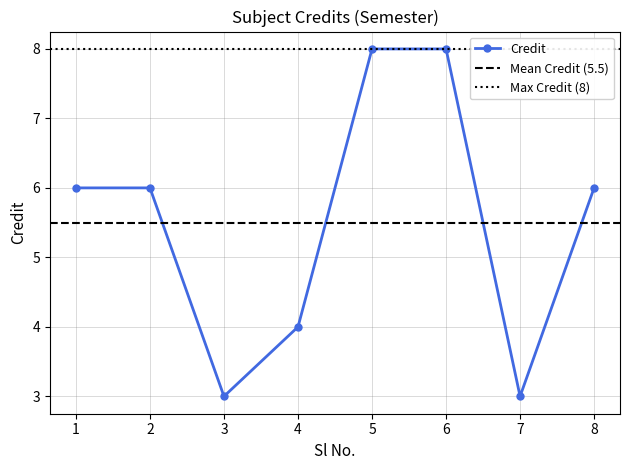

Which category has the lowest value across all series?

3